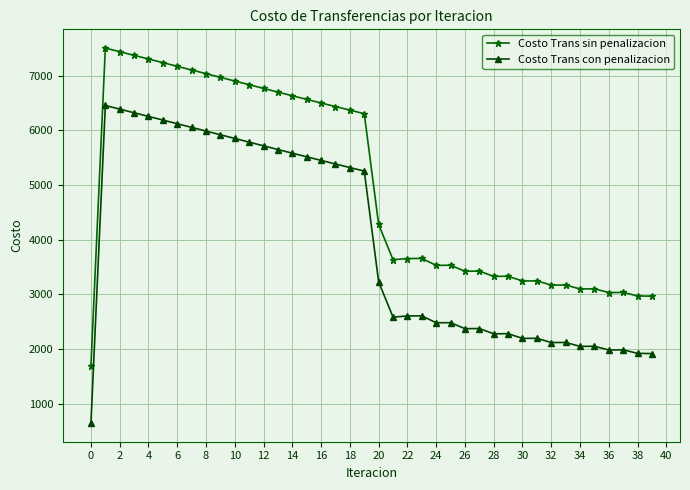

Rank the series by their maximum value, from lowest to highest.

Costo Trans con penalizacion, Costo Trans sin penalizacion